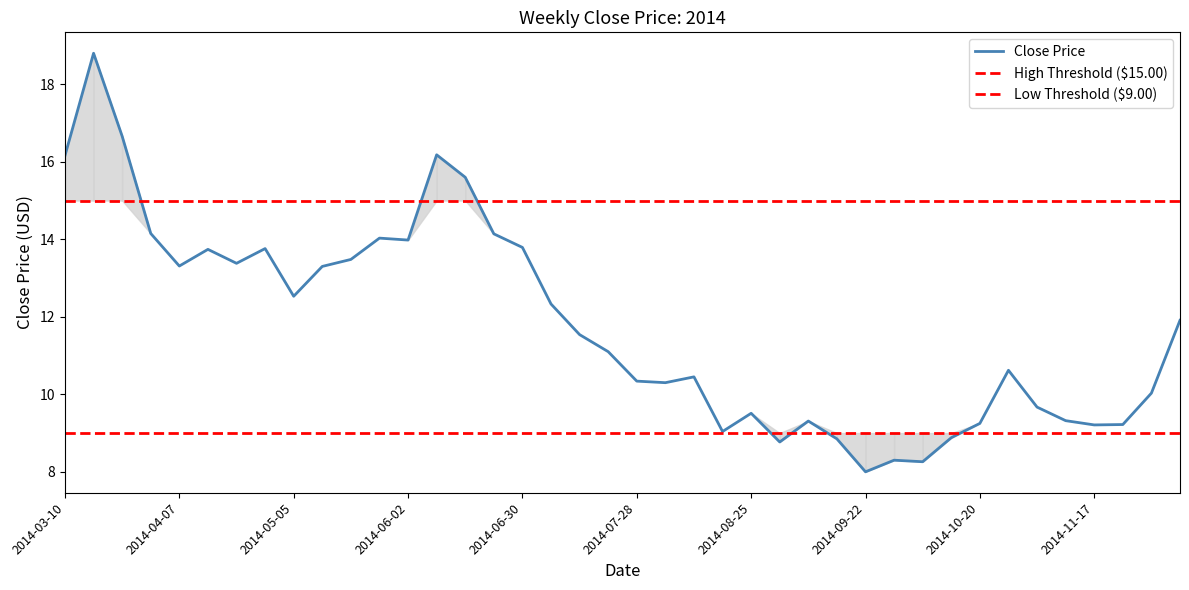

What is the difference between the maximum and second lowest values?

10.5